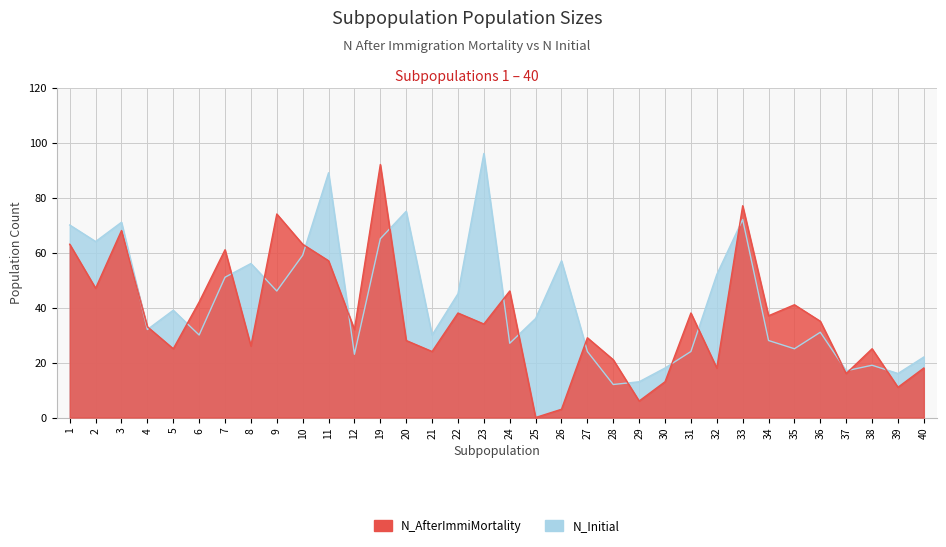

The value of N_Initial at 33 is 15. True or false?

False